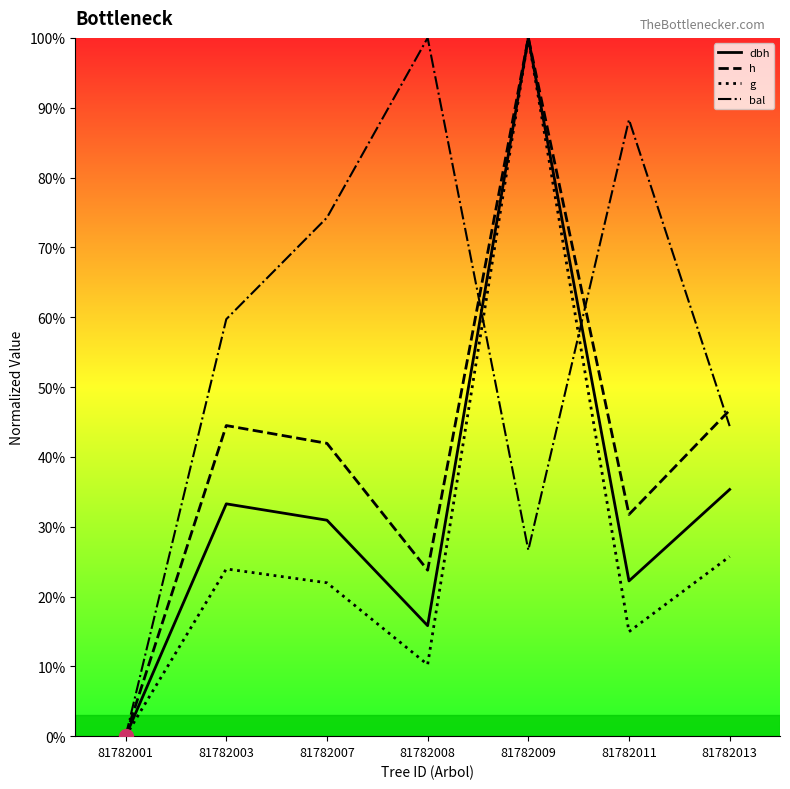

Which series has the largest total across all categories?

bal